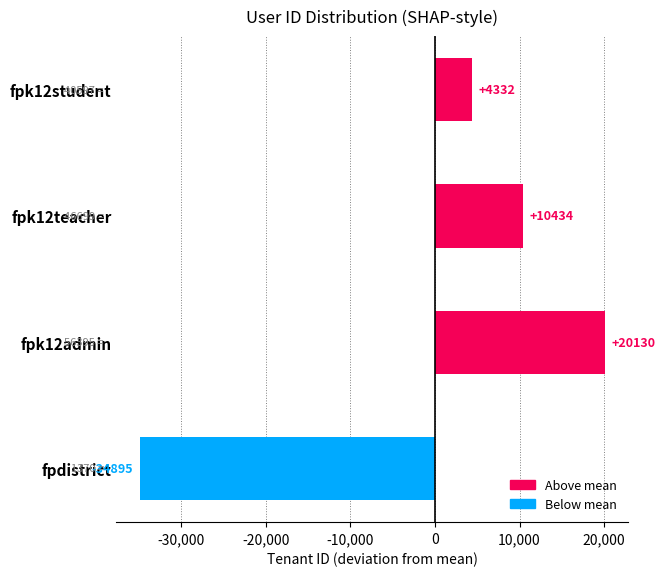

True or false: the data shows 30055.9 at fpk12admin.

False